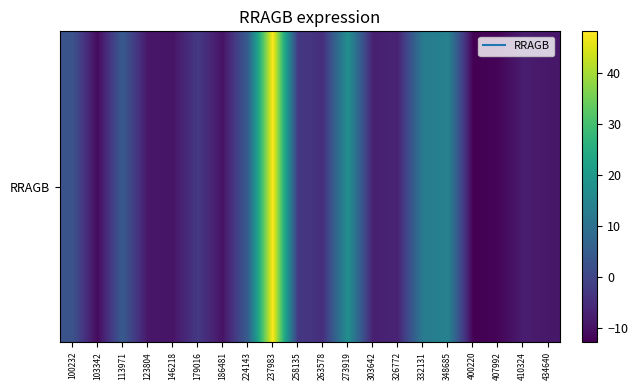

What is the greatest value displayed?

48.2